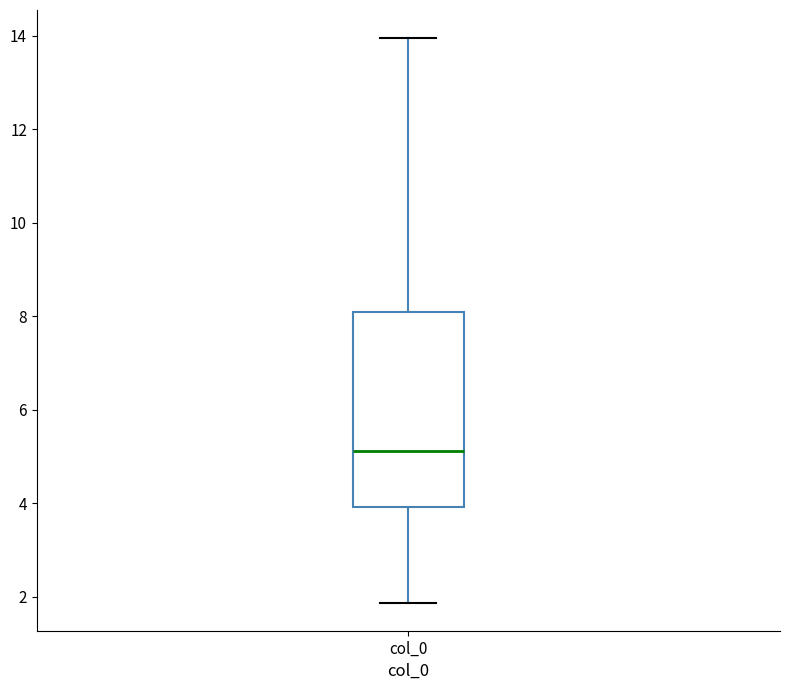

Read this box plot against the y-axis: the position of the median line, the range covered by the box, and the ends of both whiskers. The values are not printed on the chart, so give them approximately, as read against the axis.

median 5.2, box 4.0 to 8.2, whiskers 1.8 to 14.0